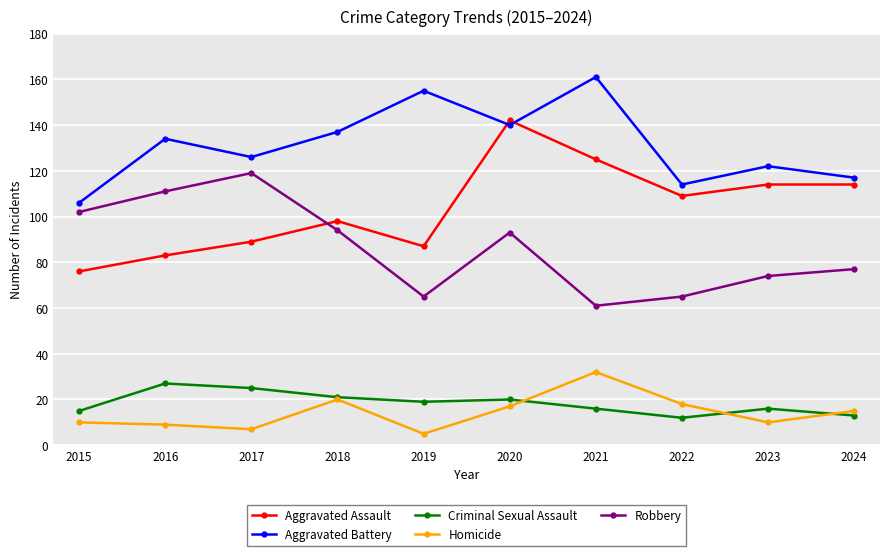

True or false: Homicide and Robbery intersect in this chart.

False